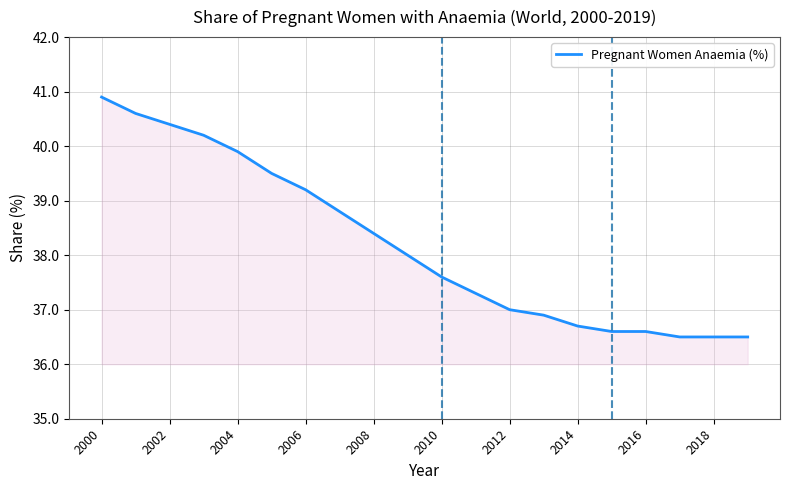

What is the sum of all values?

764.1